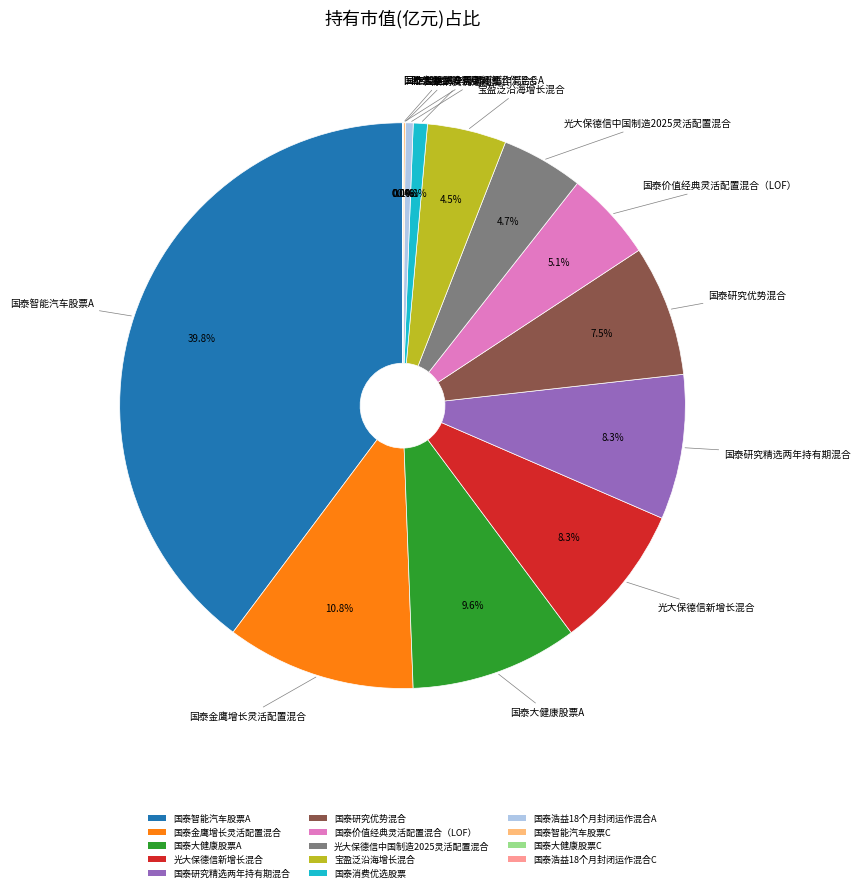

Does 国泰价值经典灵活配置混合（LOF） represent more than half of the total?

No